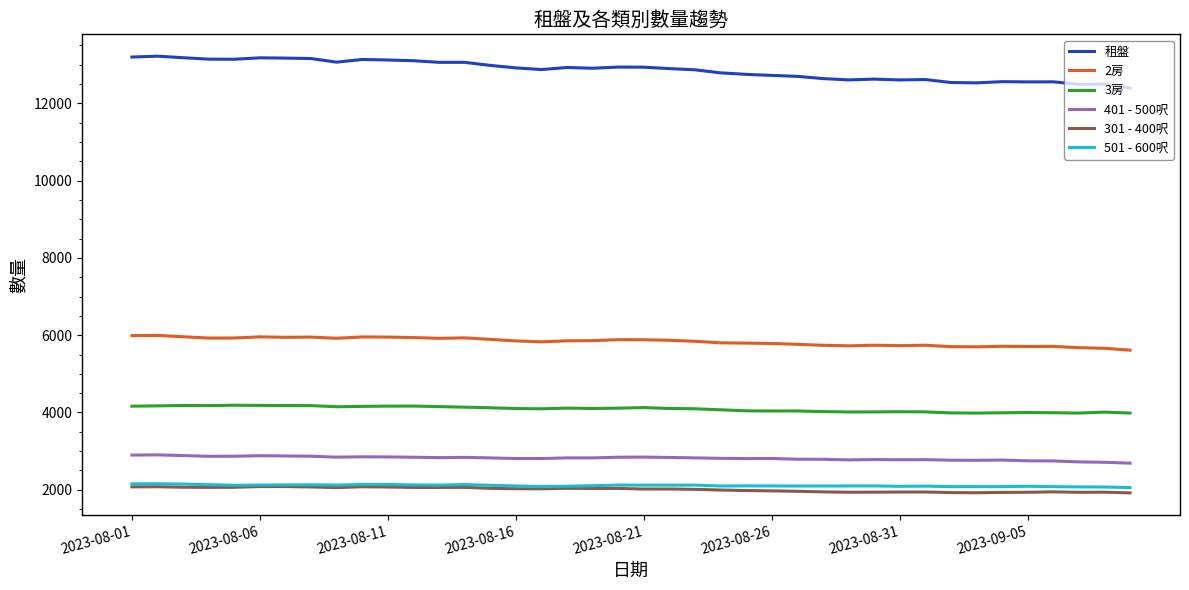

What is the maximum value for 3房?

4188